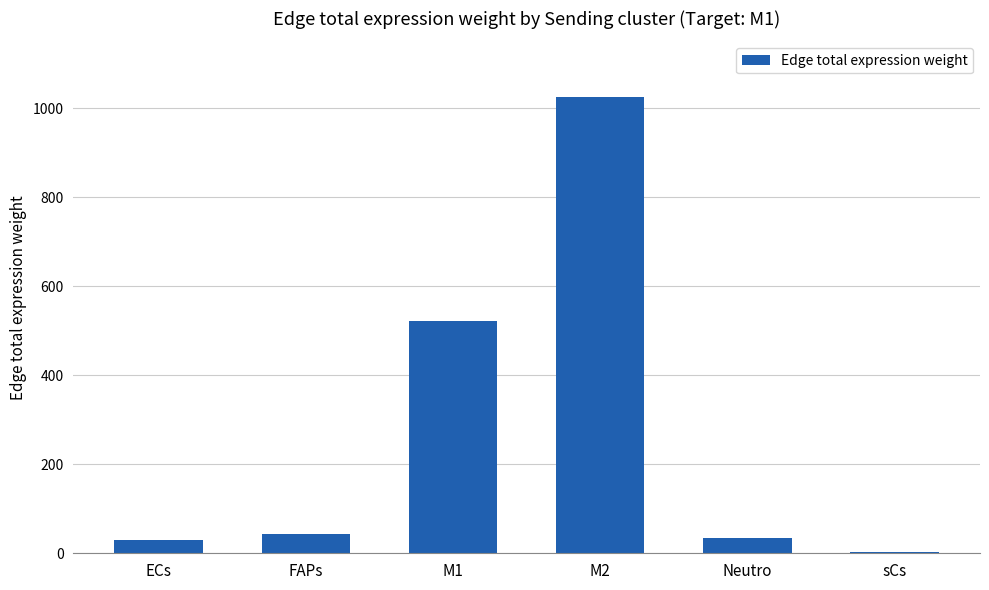

What value does the data have at M1?

521.5